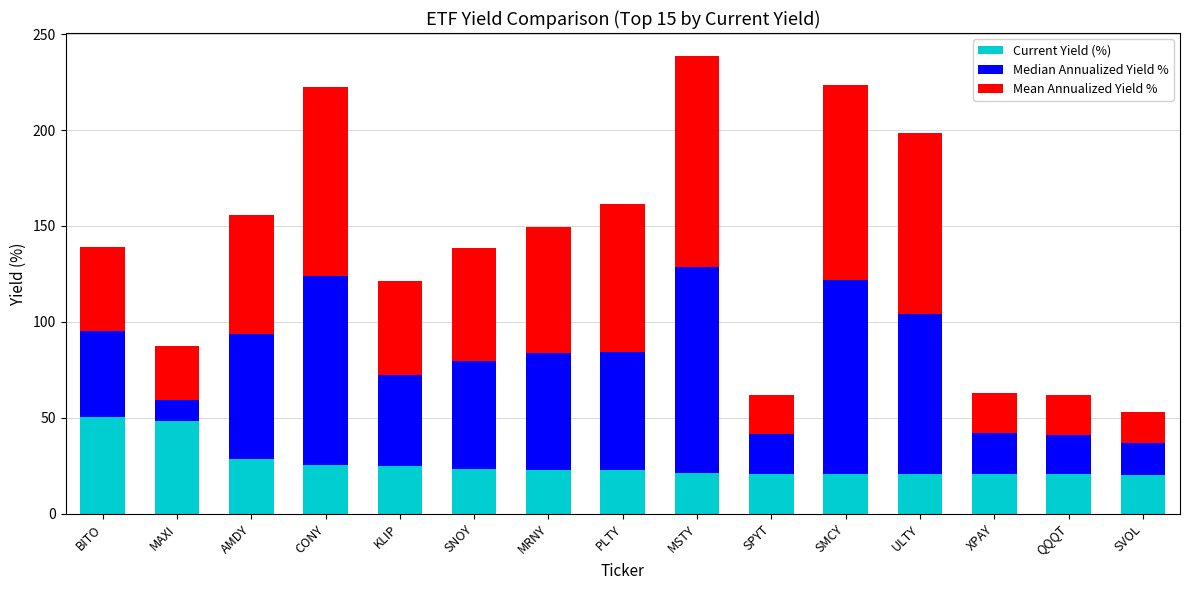

How many distinct data groups are displayed?

3